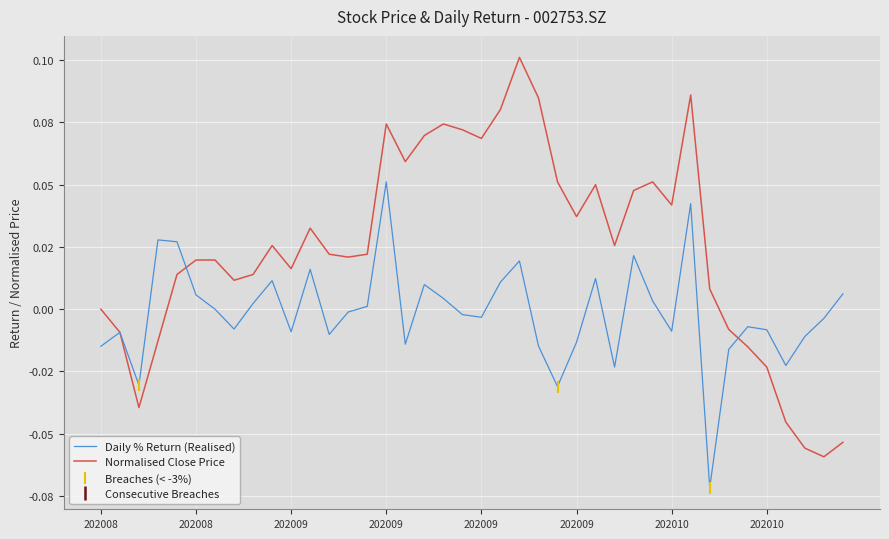

Which series ends up on top after the final intersection of pct_chg and close?

pct_chg